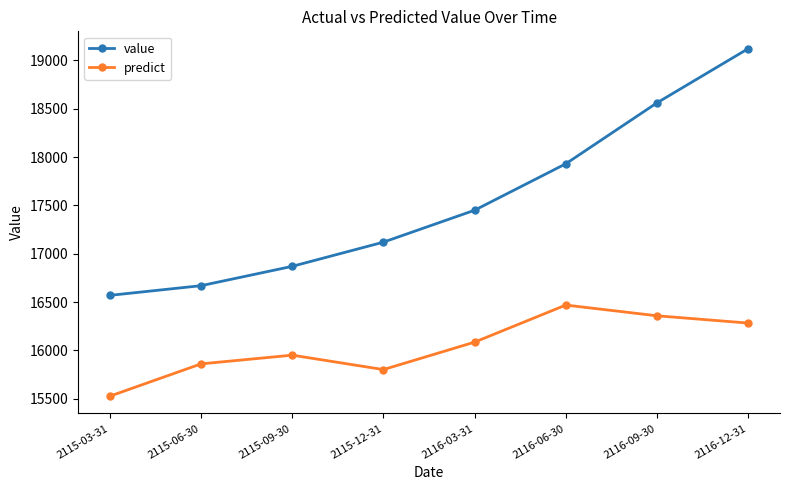

At which label does predict first exceed 16086?

2116-03-31